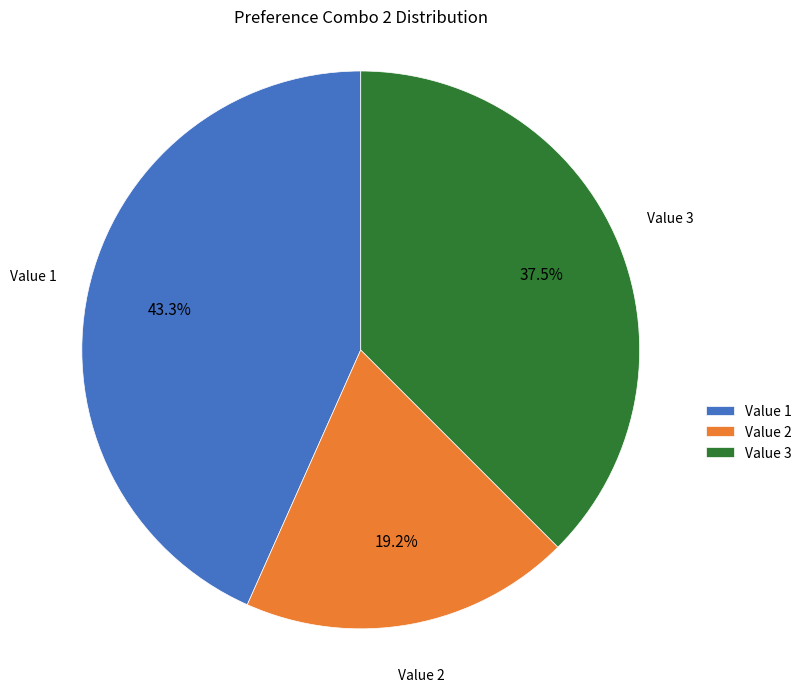

How much of the chart is everything except Value 2?

80.8%